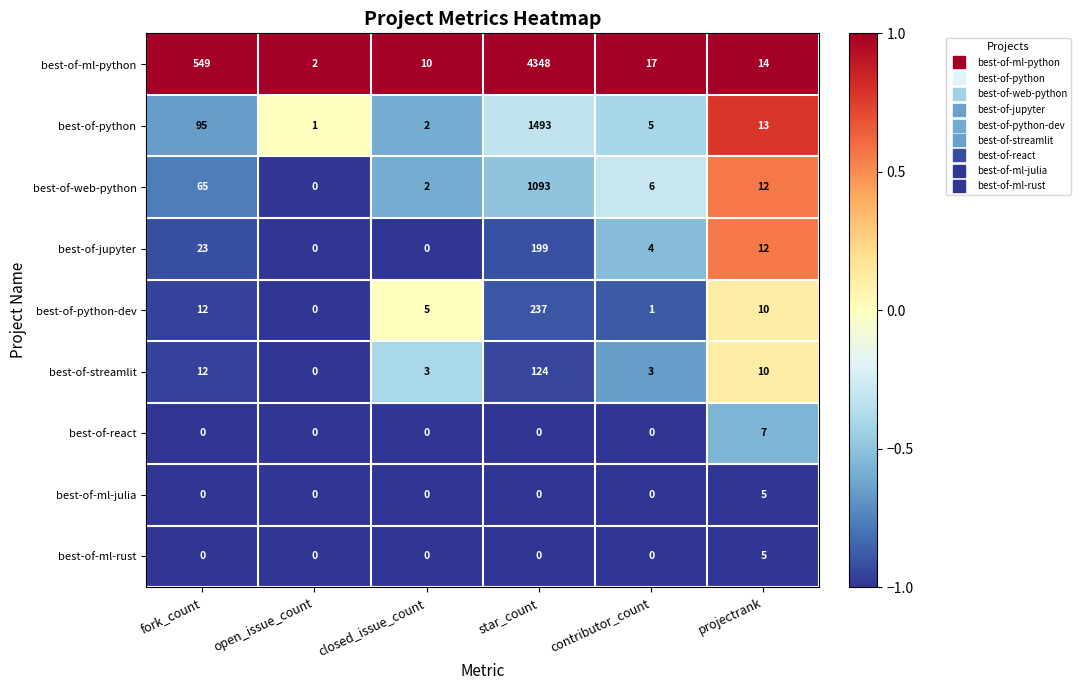

How many series are shown in this chart?

9